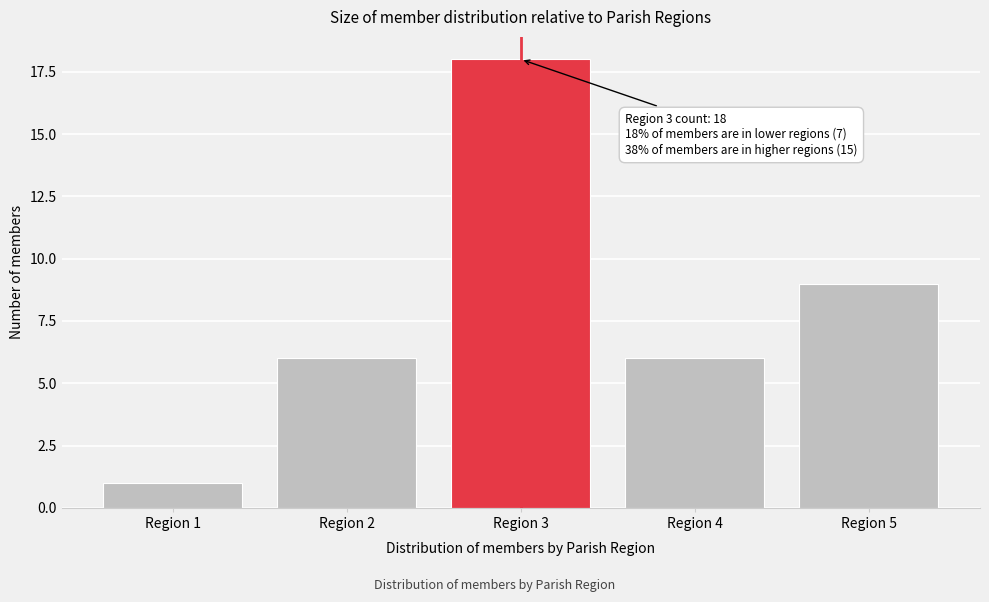

Reading right to left, list all the values displayed in this chart.

Region 5=9	Region 4=6	Region 3=18	Region 2=6	Region 1=1